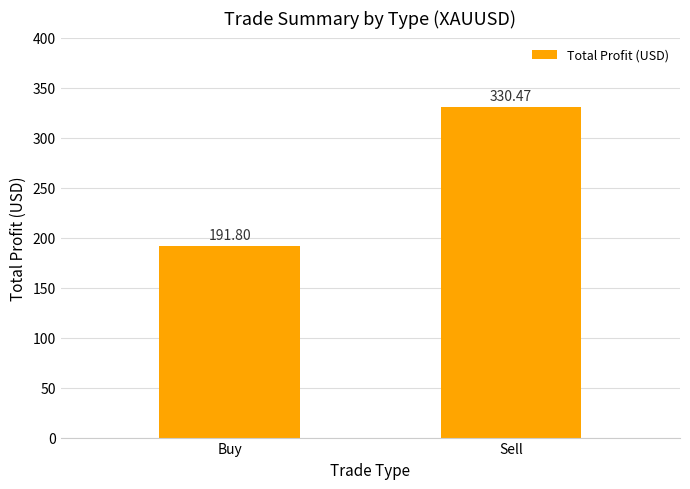

What position from the left is Buy?

1